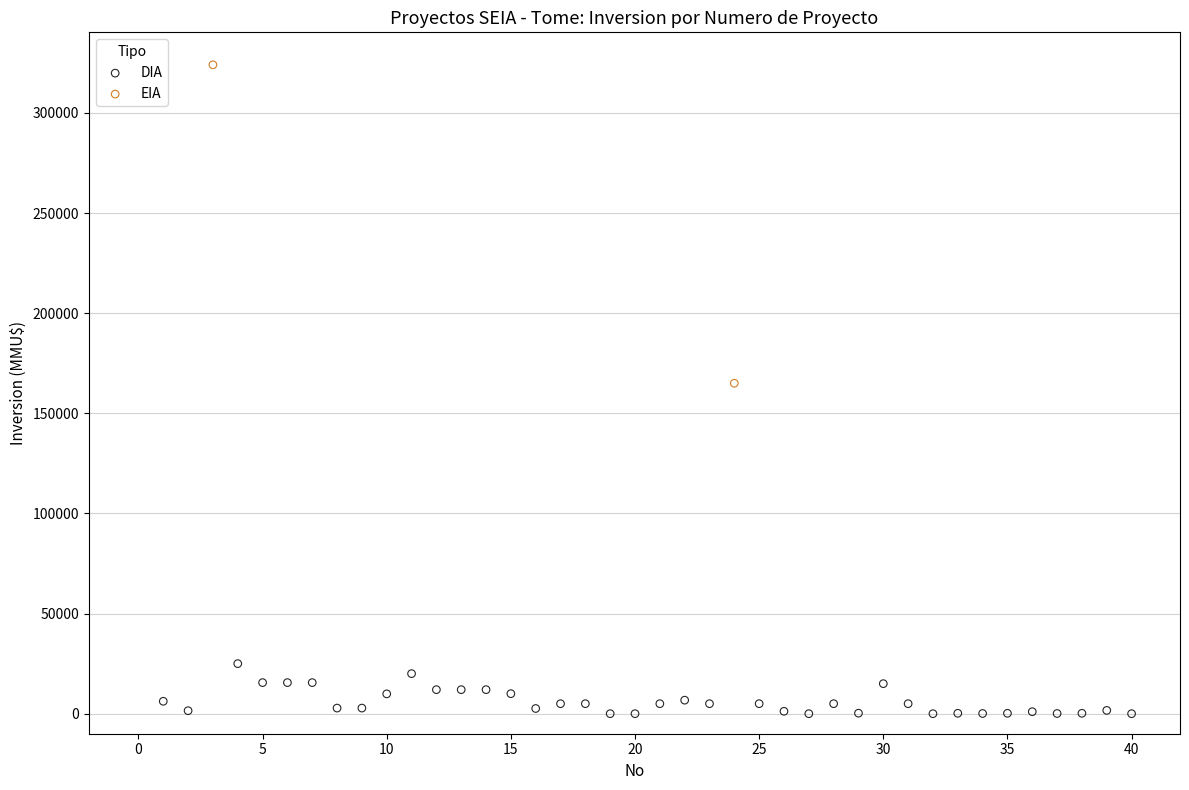

What are all the series names shown in the legend?

DIA, EIA